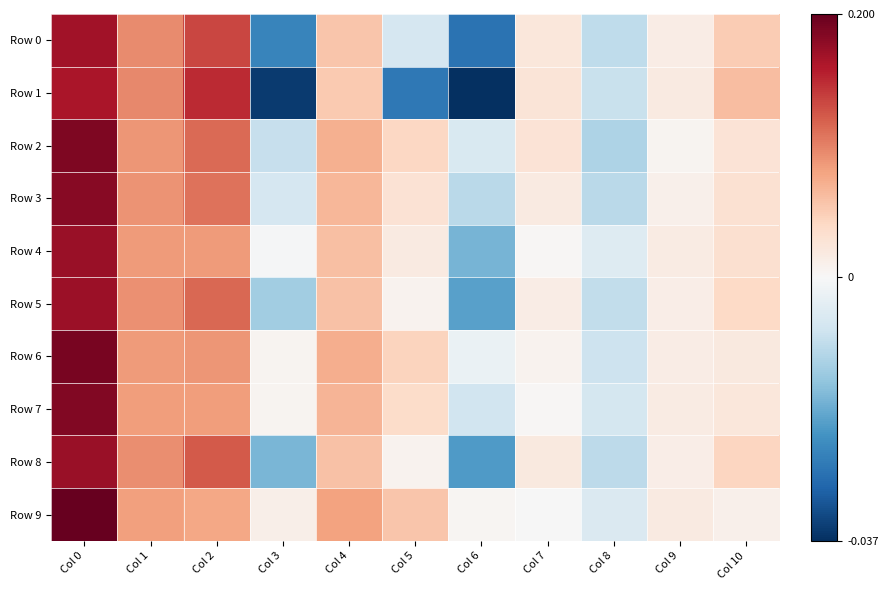

List the series in order of their peak value, lowest first.

Row 1, Row 0, Row 5, Row 8, Row 4, Row 3, Row 7, Row 2, Row 6, Row 9